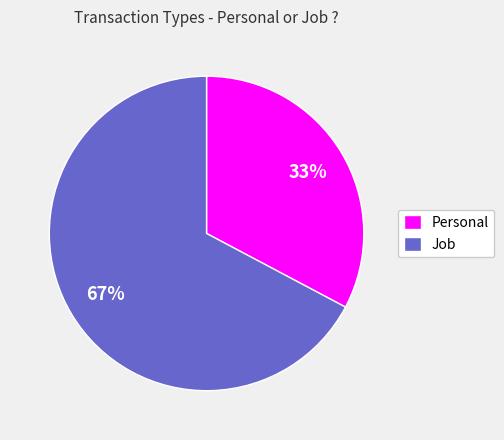

Rank the categories by value from highest to lowest.

Job, Personal